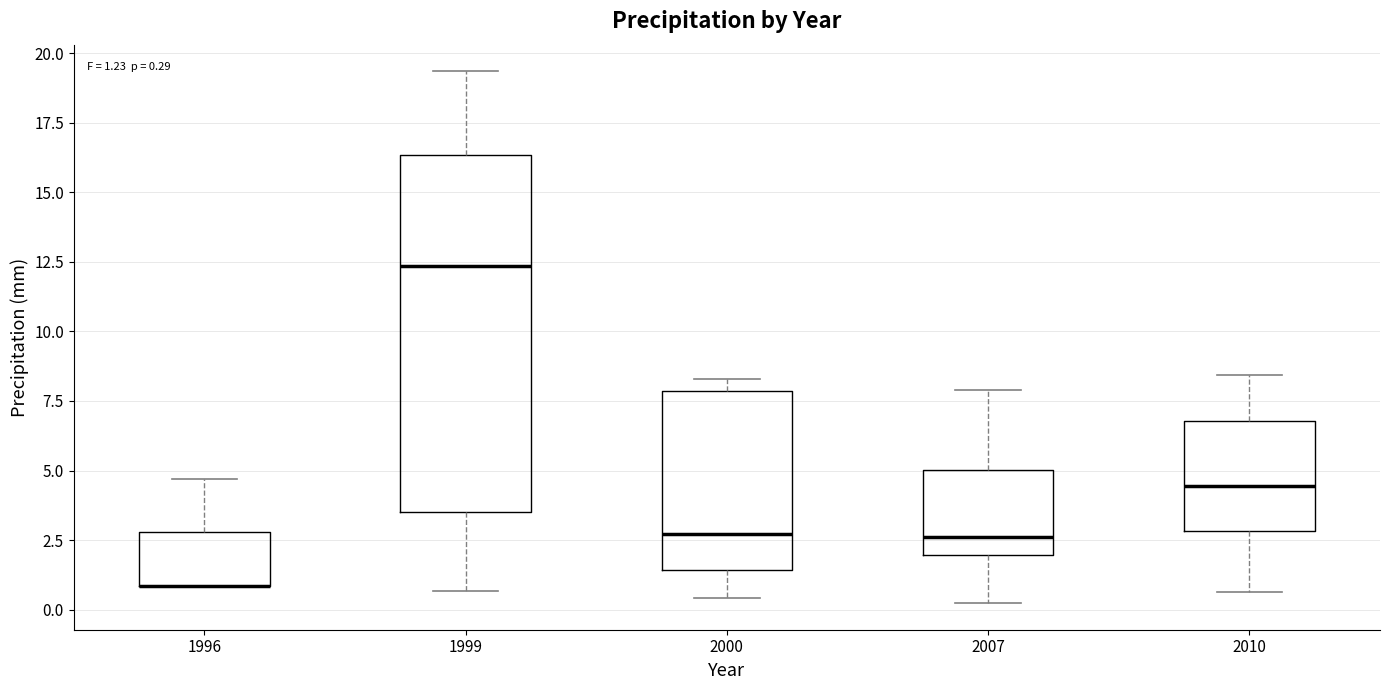

Which box is the tallest, from its lower edge to its upper edge?

1999